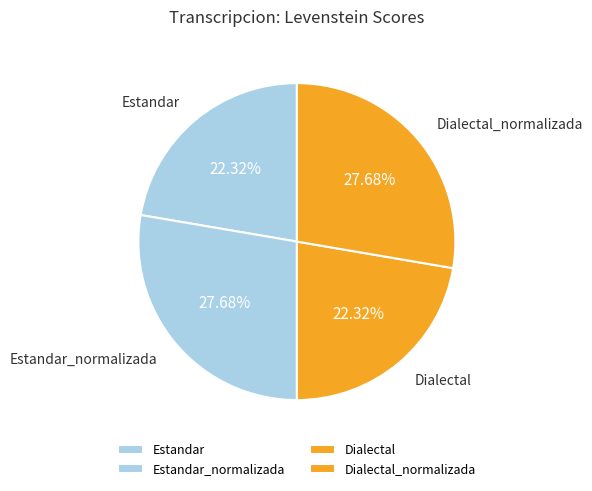

Is it true that Dialectal_normalizada is 41% of the pie?

False